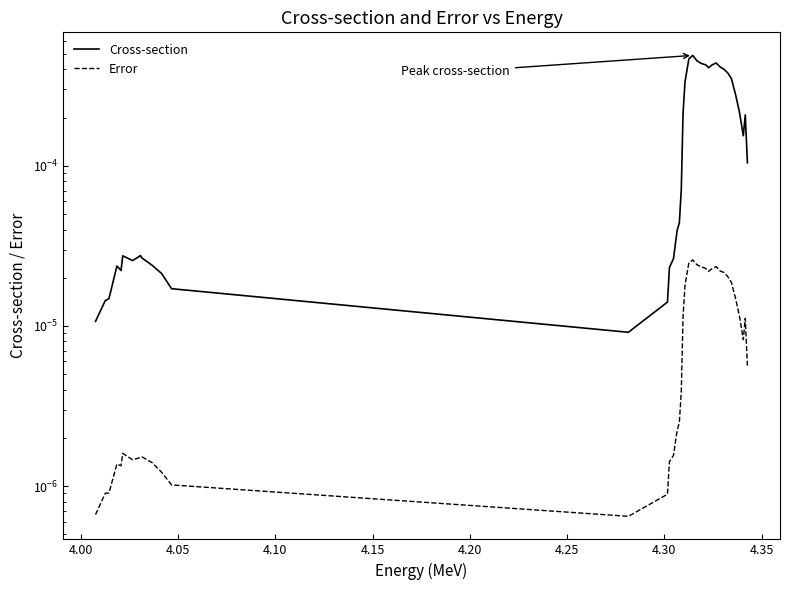

How many distinct data groups are displayed?

2